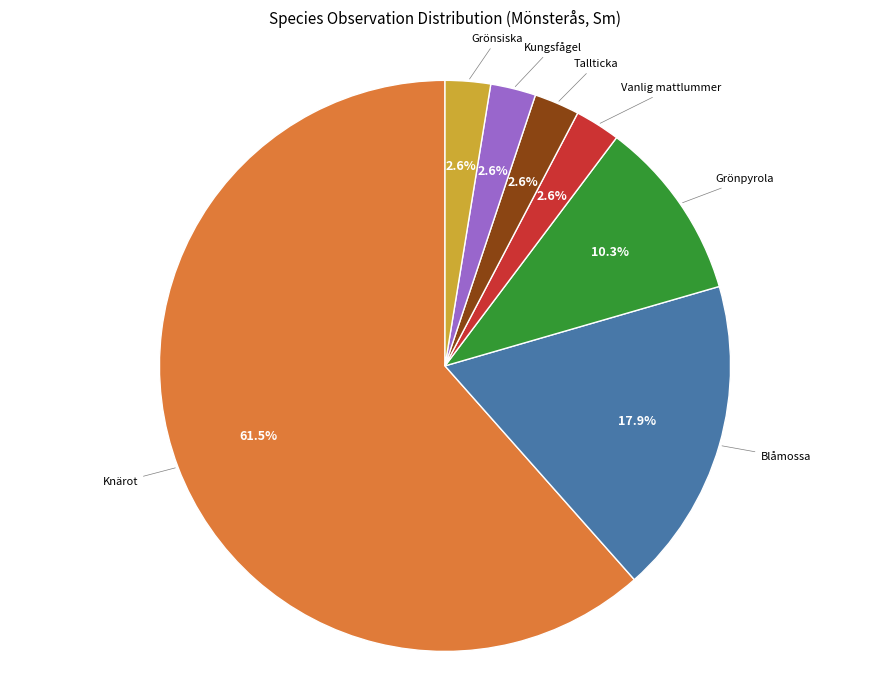

Count the number of slices in the pie.

7